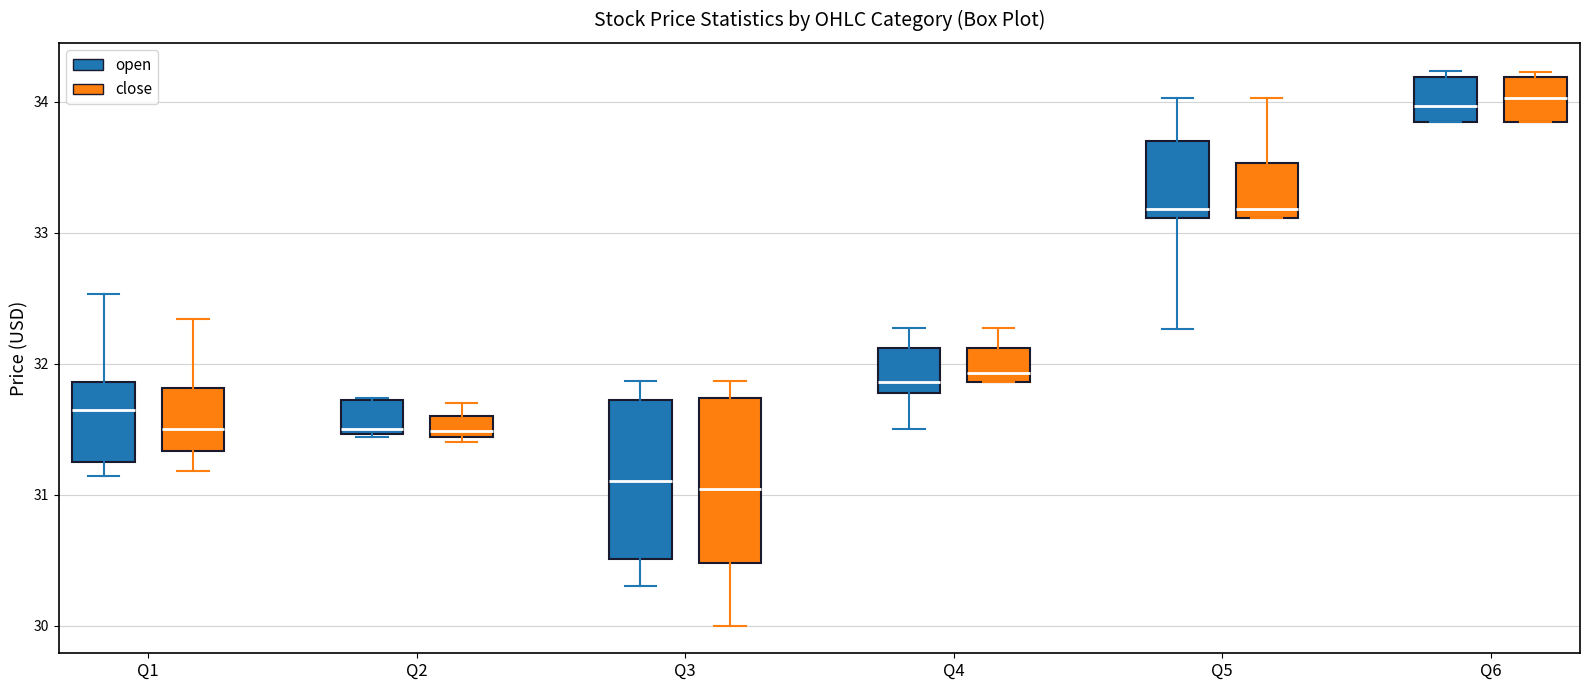

Reading left to right, read every box against the y-axis: the position of its median line, the range the box covers, and the ends of its whiskers. The values are not printed on the chart, so give them approximately, as read against the axis.

Q1 (open): median 31.6, box 31.3 to 31.9, whiskers 31.1 to 32.5
Q1 (close): median 31.5, box 31.3 to 31.8, whiskers 31.2 to 32.3
Q2 (open): median 31.5 (just above the box's lower edge), box 31.5 to 31.7, whiskers 31.4 to 31.7
Q2 (close): median 31.5, box 31.4 to 31.6, whiskers 31.4 (just below the box's lower edge) to 31.7
Q3 (open): median 31.1, box 30.5 to 31.7, whiskers 30.3 to 31.9
Q3 (close): median 31.0, box 30.5 to 31.7, whiskers 30.0 to 31.9
Q4 (open): median 31.9, box 31.8 to 32.1, whiskers 31.5 to 32.3
Q4 (close): median 31.9 (just above the box's lower edge), box 31.9 to 32.1, whiskers 31.9 to 32.3
Q5 (open): median 33.2, box 33.1 to 33.7, whiskers 32.3 to 34.0
Q5 (close): median 33.2, box 33.1 to 33.5, whiskers 33.1 to 34.0
Q6 (open): median 34.0, box 33.8 to 34.2, whiskers 33.8 to 34.2 (just above the box's upper edge)
Q6 (close): median 34.0, box 33.8 to 34.2, whiskers 33.8 to 34.2 (just above the box's upper edge)